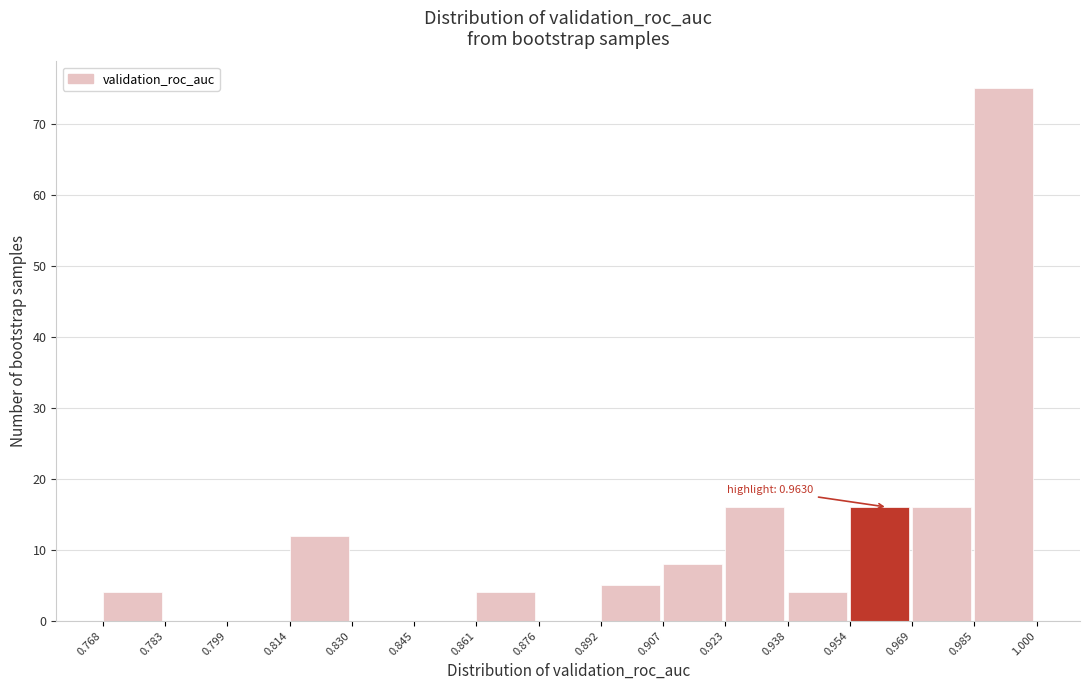

Which range on the x-axis has the tallest bar?

0.985 to 1.000